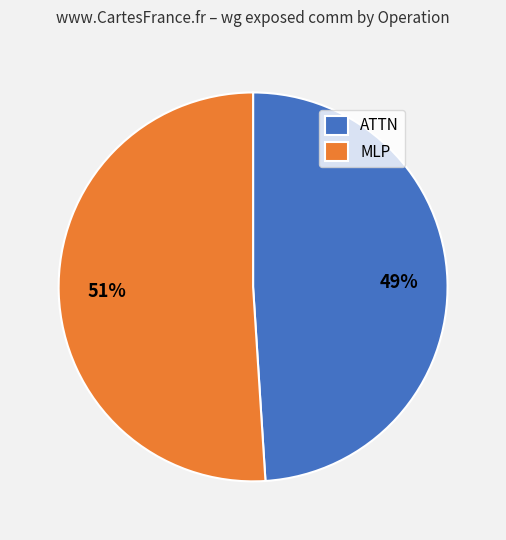

Rank the categories by value from highest to lowest.

MLP, ATTN